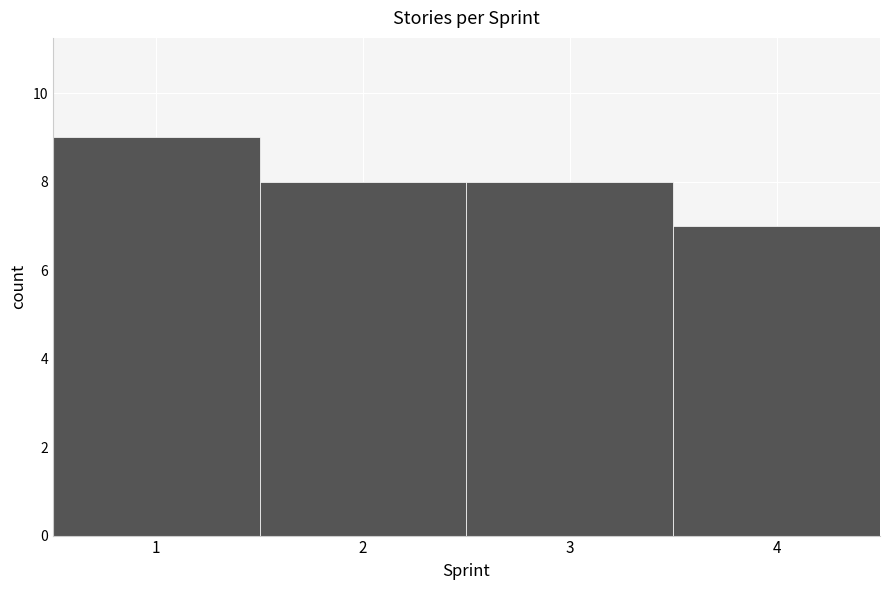

Reading left to right, list every bar in this chart as the range it spans on the x-axis followed by its height. The values are not printed on the chart, so give them approximately, as read against the axis.

0.5 to 1.5: 9
1.5 to 2.5: 8
2.5 to 3.5: 8
3.5 to 4.5: 7